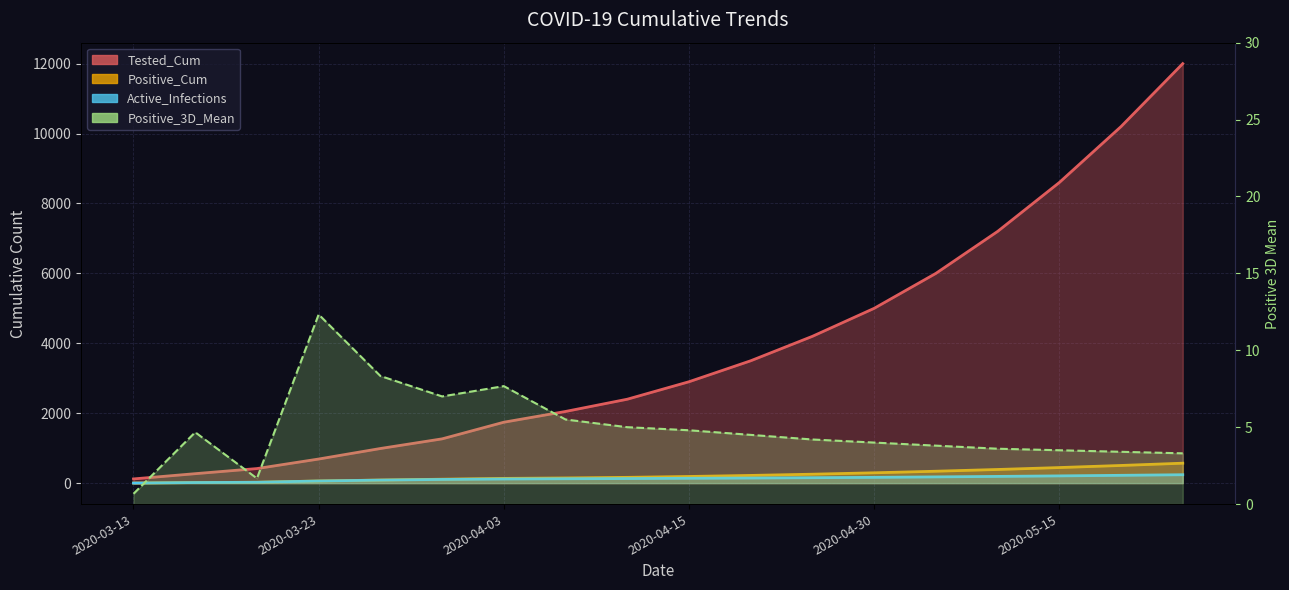

True or false: Positive_Cum and Tested_Cum intersect in this chart.

False